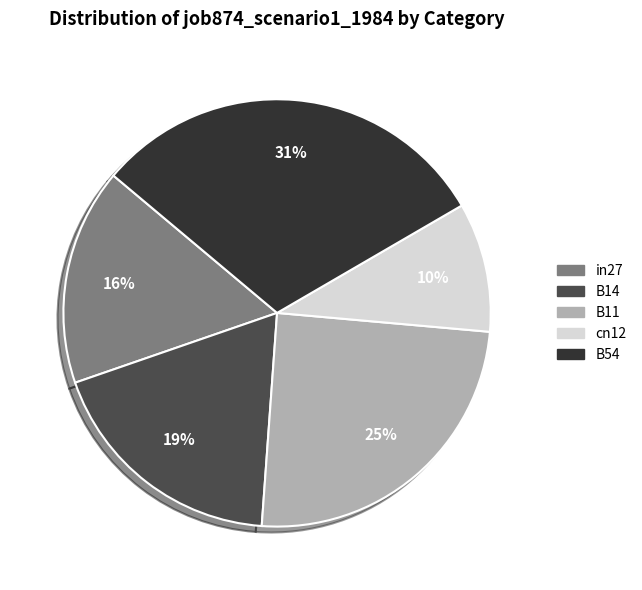

How many slices are in this pie chart?

5